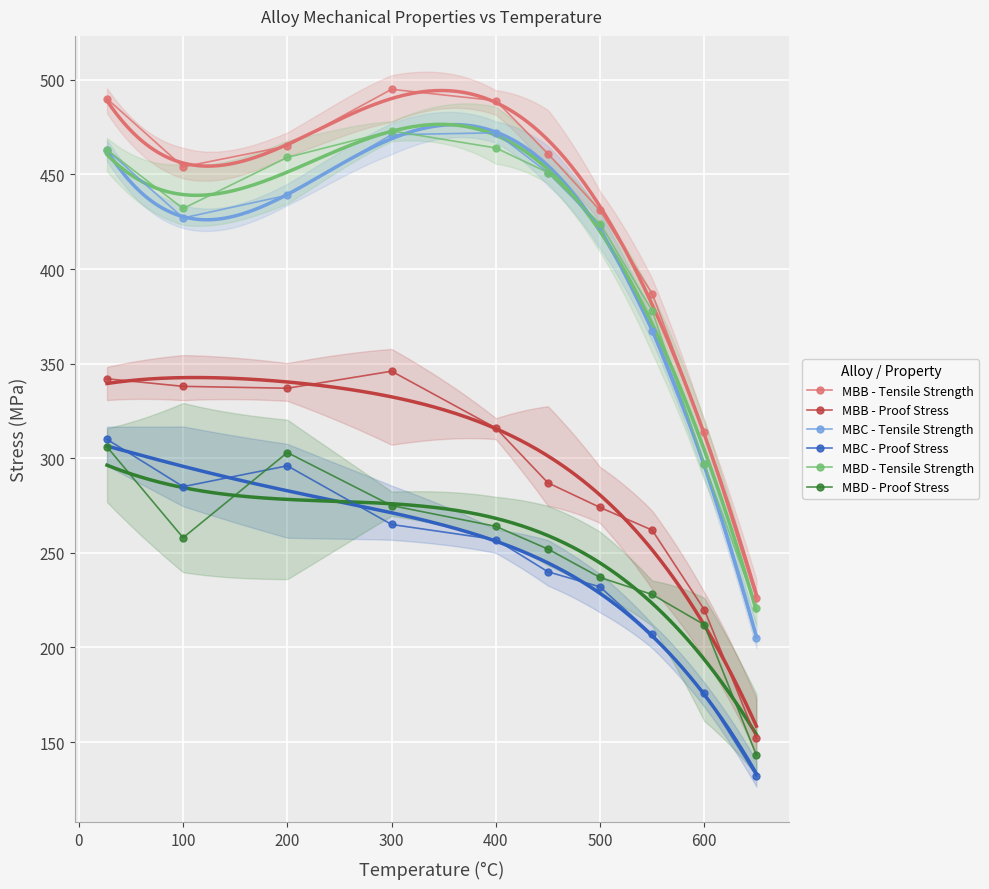

True or false: MBC - Proof Stress and MBB - Proof Stress cross at least once.

False